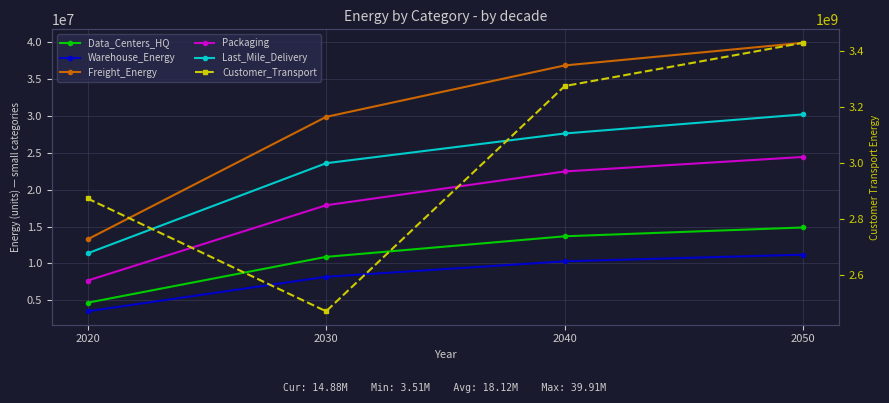

Which category has the highest value in the Data_Centers_HQ series?

2050